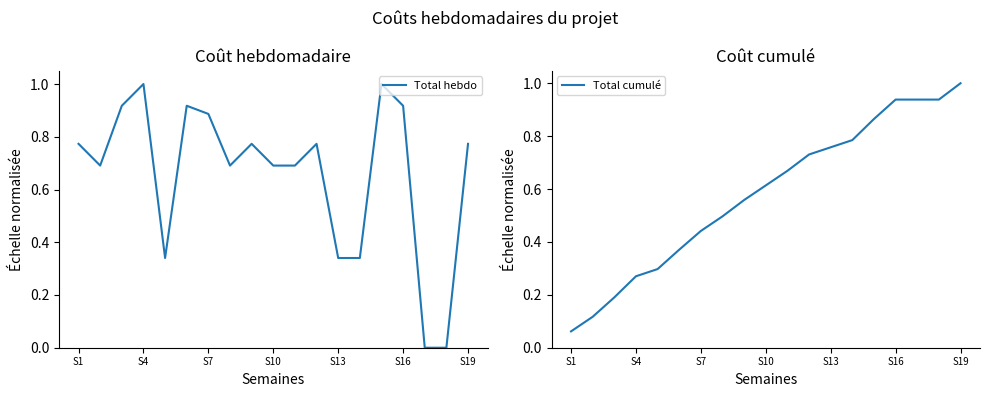

Is it true that Total hebdo equals 0.7 at S10?

True